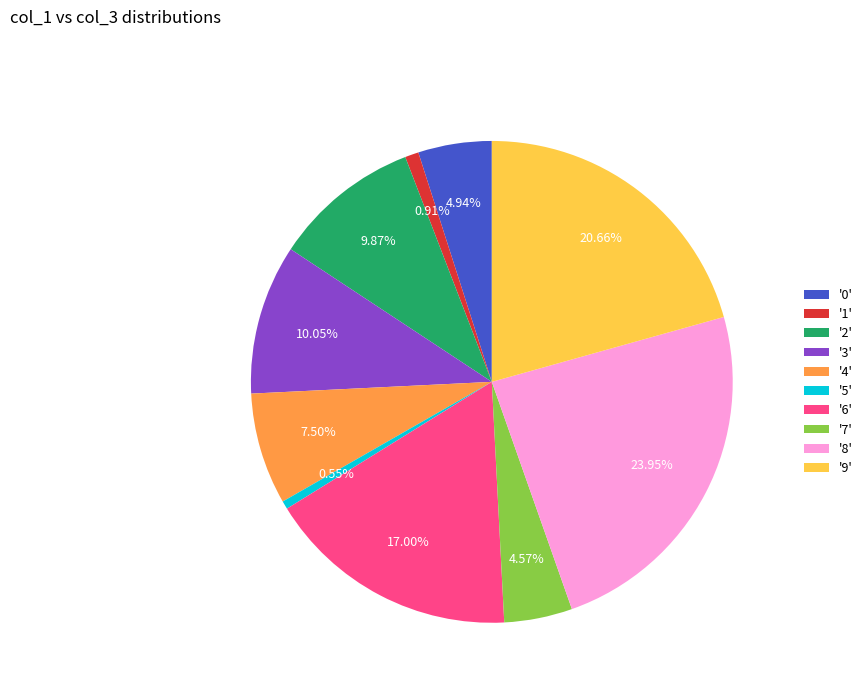

Combined, do '4' and '8' account for over 50%?

No